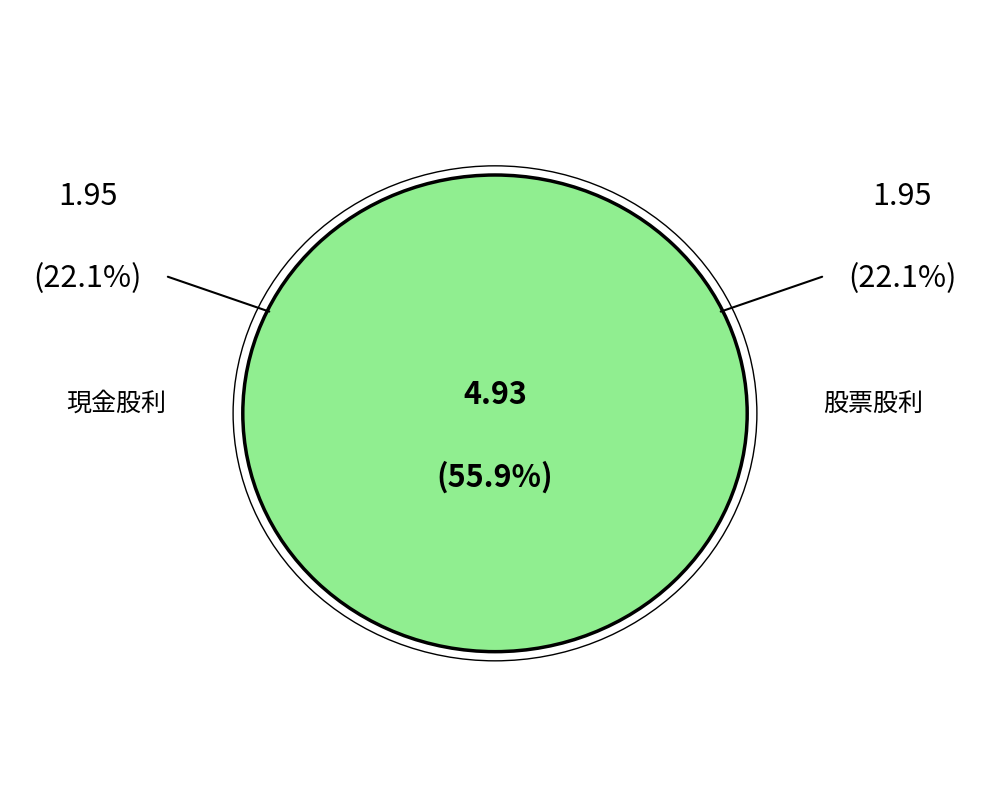

Does 2023 represent more than half of the total?

No